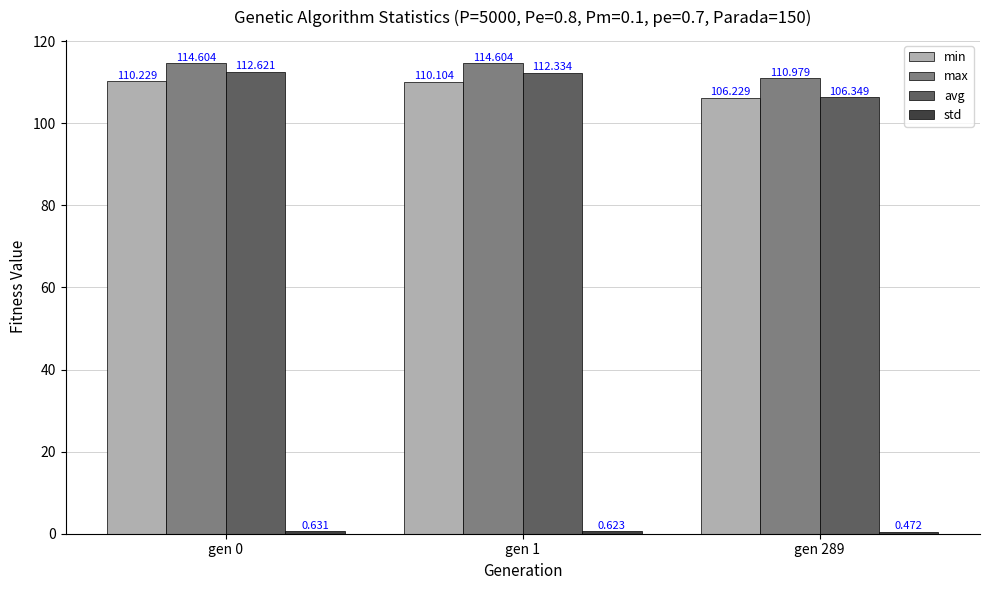

Is the value of min at gen 289 greater than the value of avg at gen 1?

No